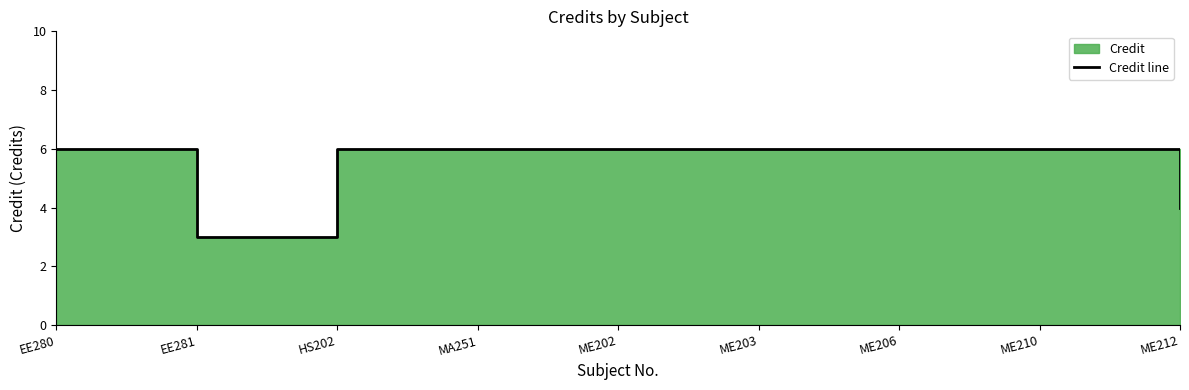

True or false: there are more than 0 points higher than both neighbors.

False